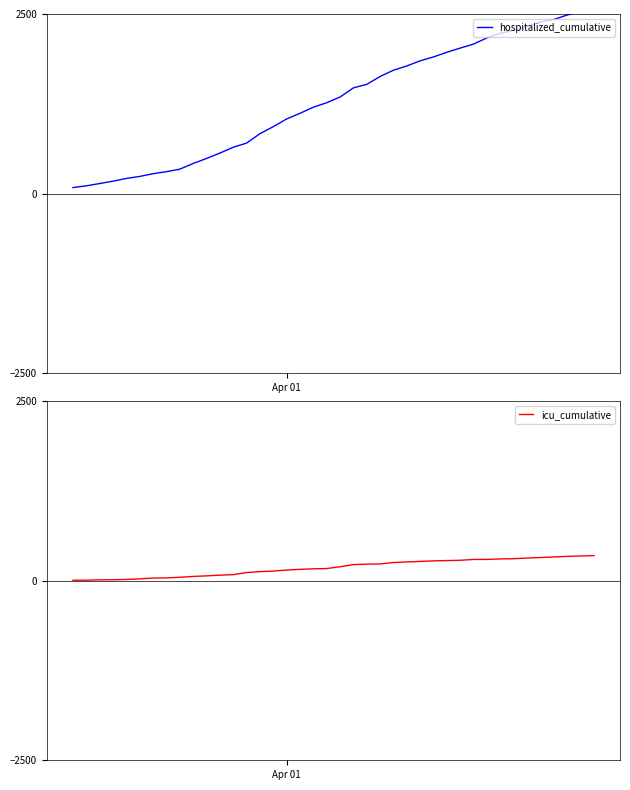

How many data points does each series have?

40